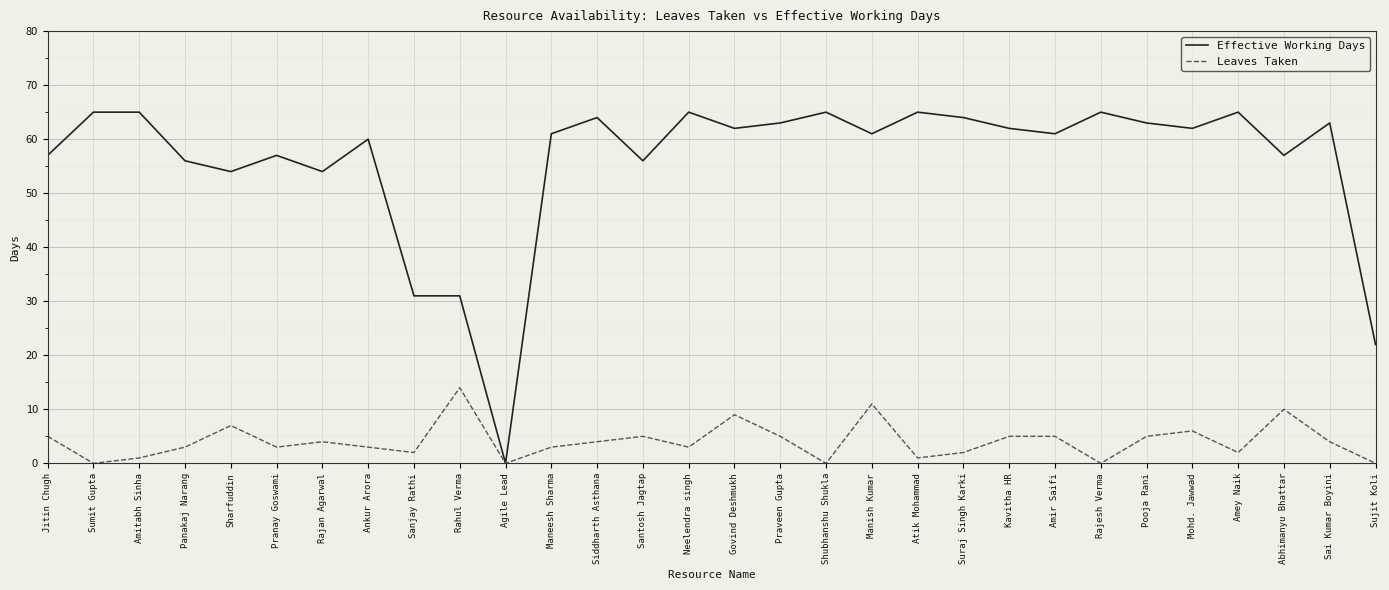

What is the maximum value shown in the chart?

65